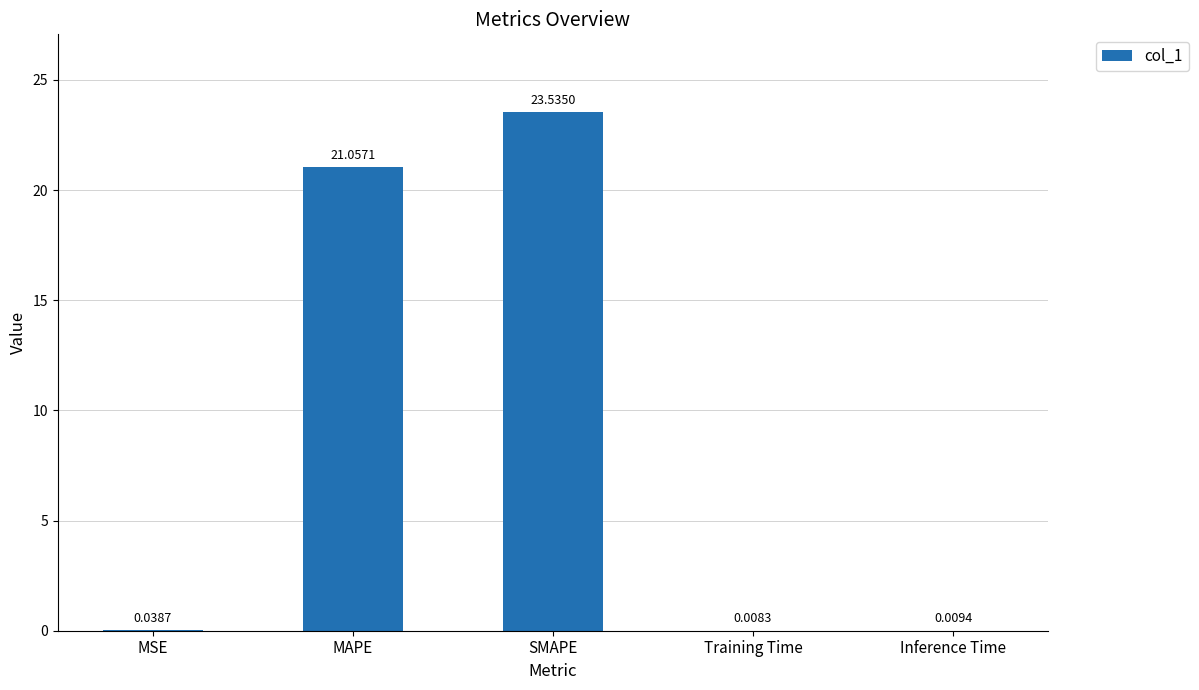

At which category does the chart reach its peak across all series?

SMAPE